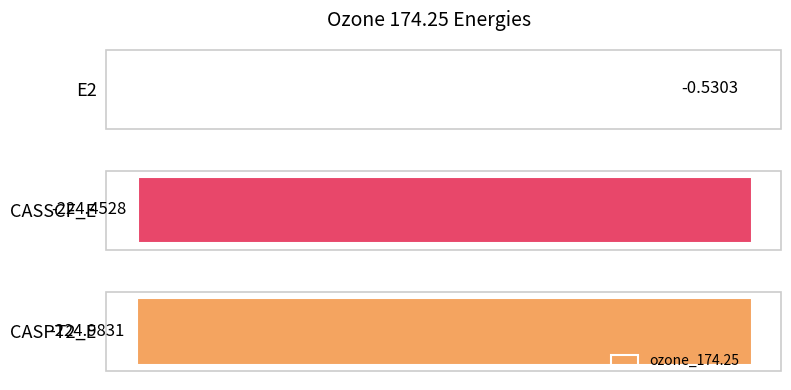

What is the sum of all values?

-450.0